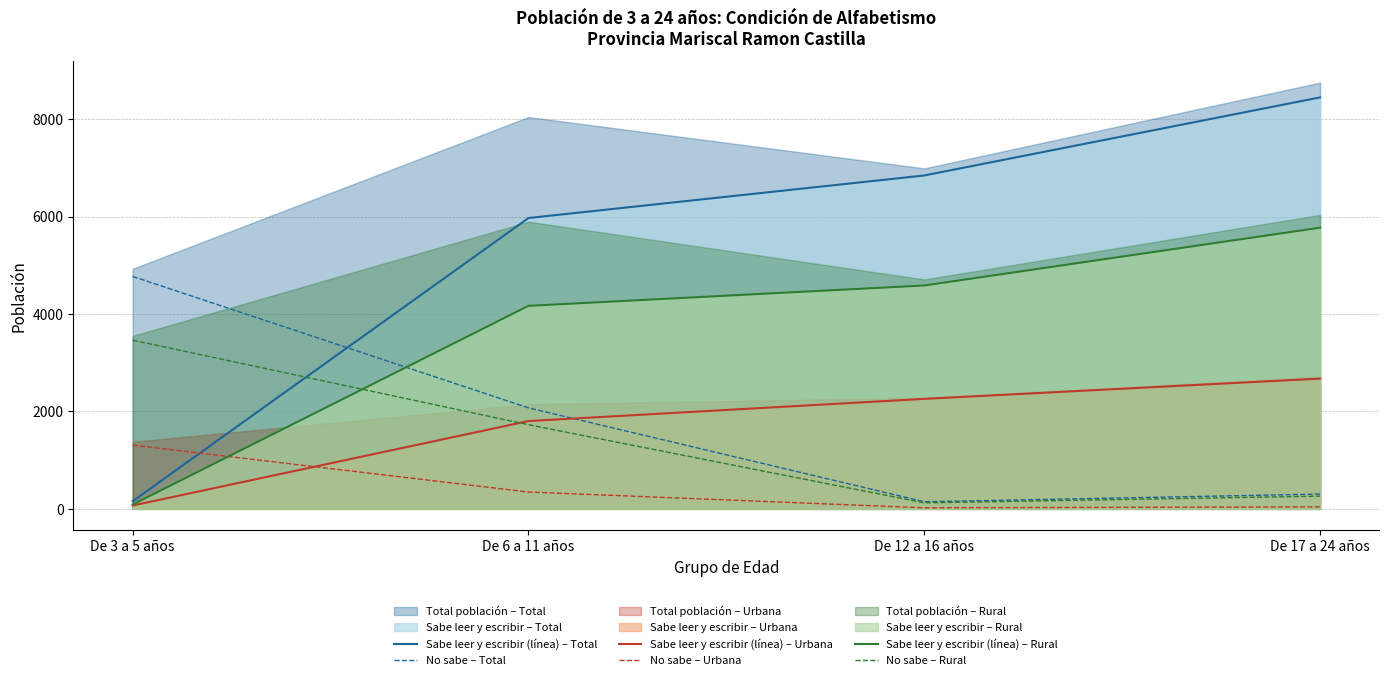

Where is No sabe – Rural nearest to the value 1794?

De 6 a 11 años